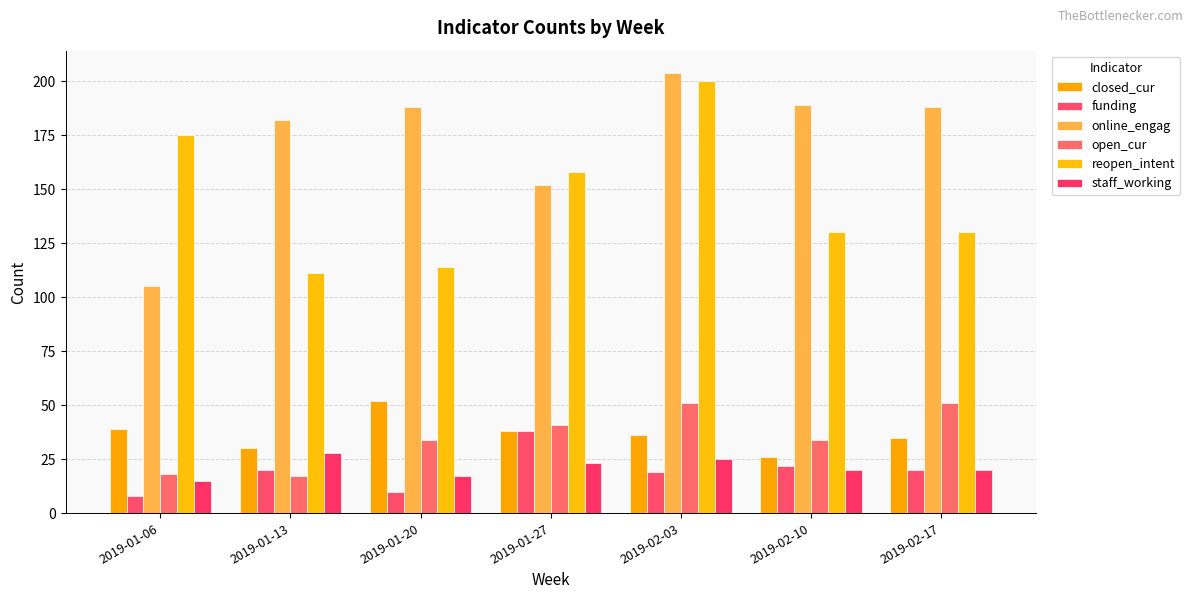

Between 2019-01-20 and 2019-01-13, which is larger?

2019-01-20